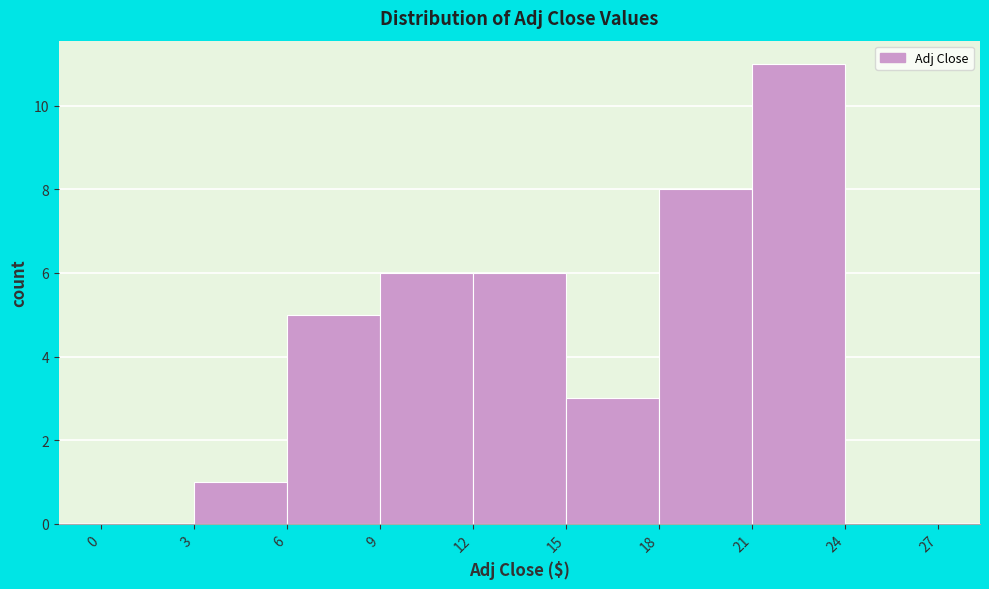

Reading left to right, transcribe this chart: for each bar, give the range it covers on the x-axis and its height. The values are not printed on the chart, so give them approximately, as read against the axis.

0 to 3: 0
3 to 6: 1
6 to 9: 5
9 to 12: 6
12 to 15: 6
15 to 18: 3
18 to 21: 8
21 to 24: 11
24 to 27: 0